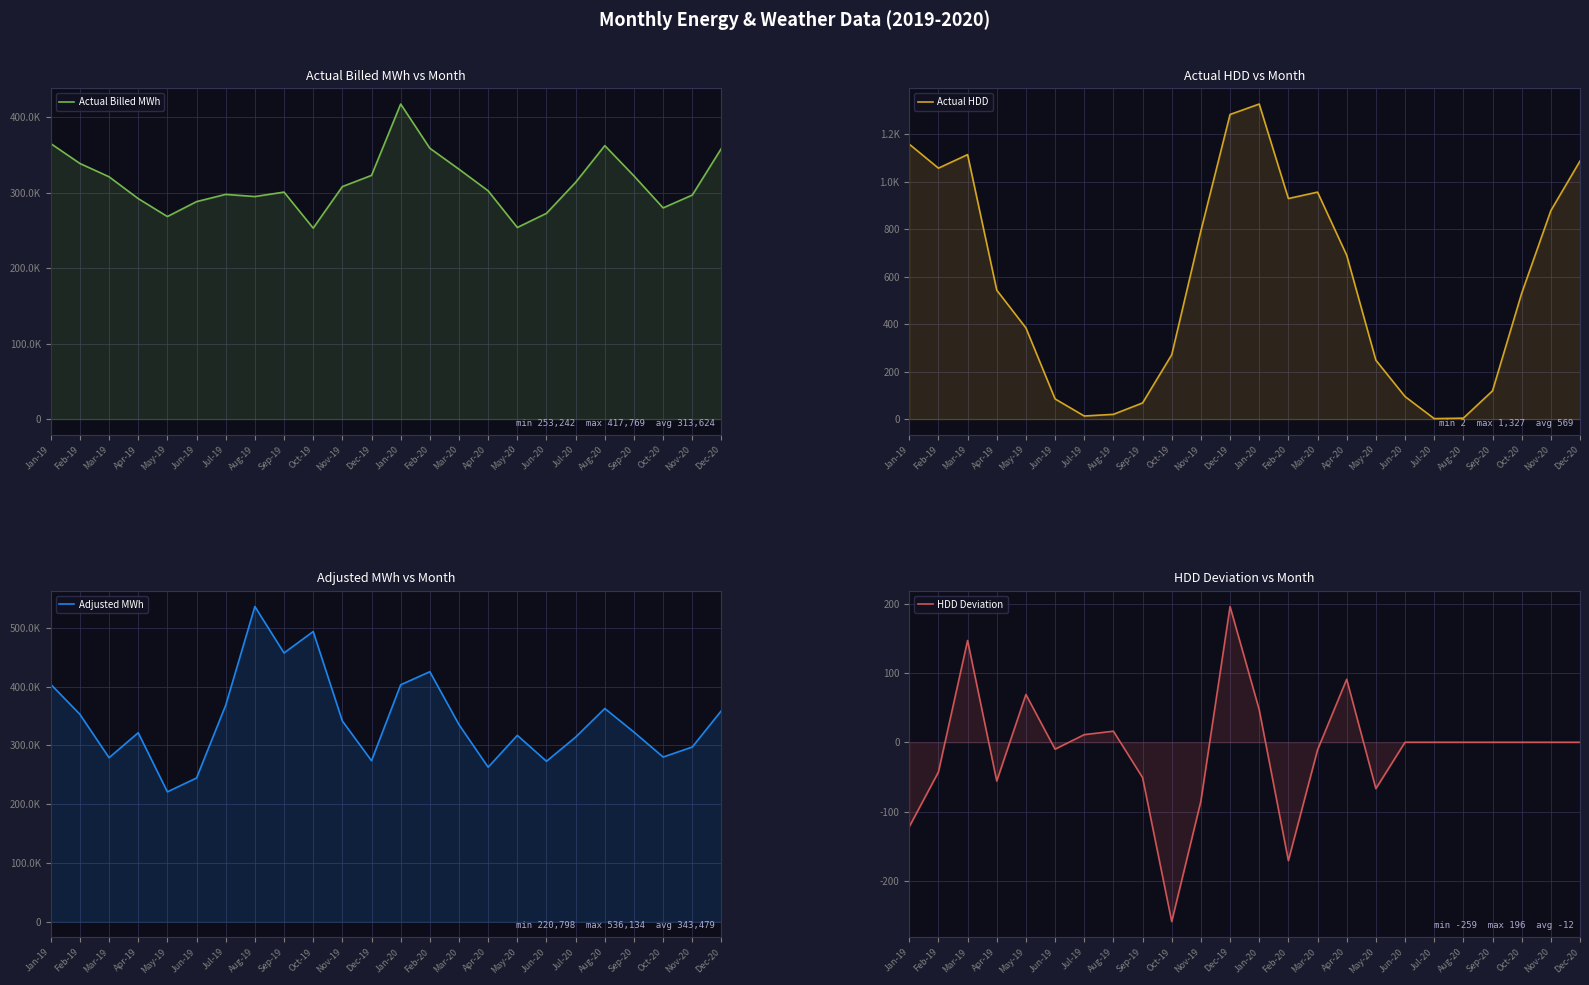

At how many categories does at least one series exceed 117565?

24